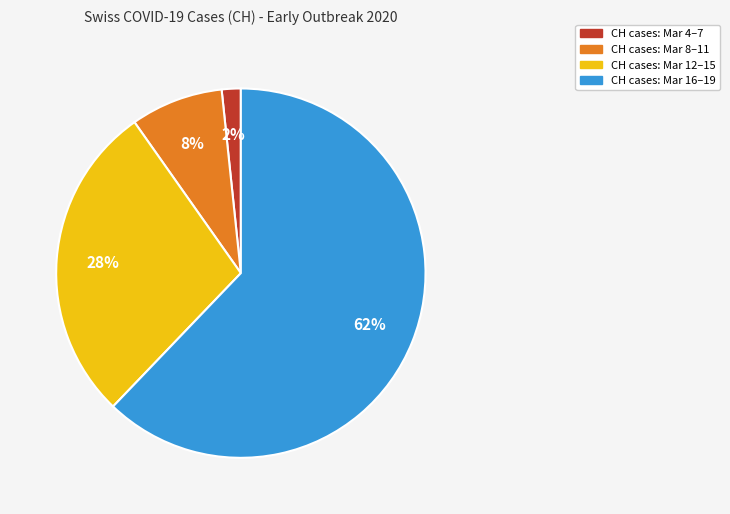

Is CH cases: Mar 12–15 the majority of the pie?

No